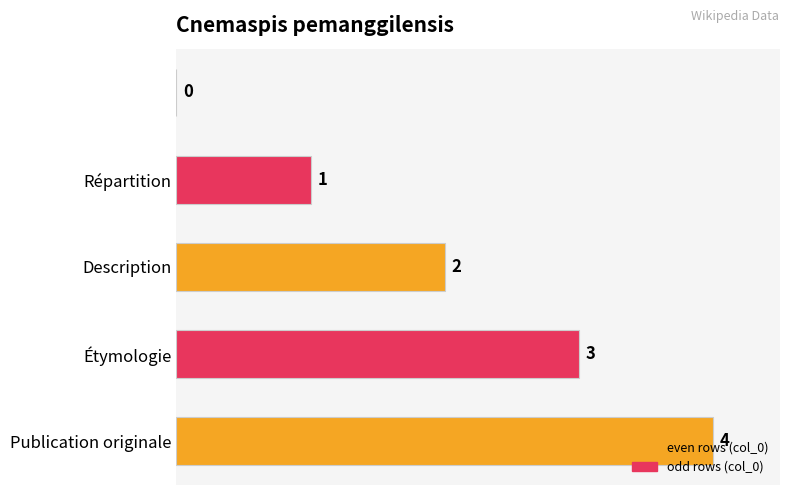

How many values are between 1 and 3?

3